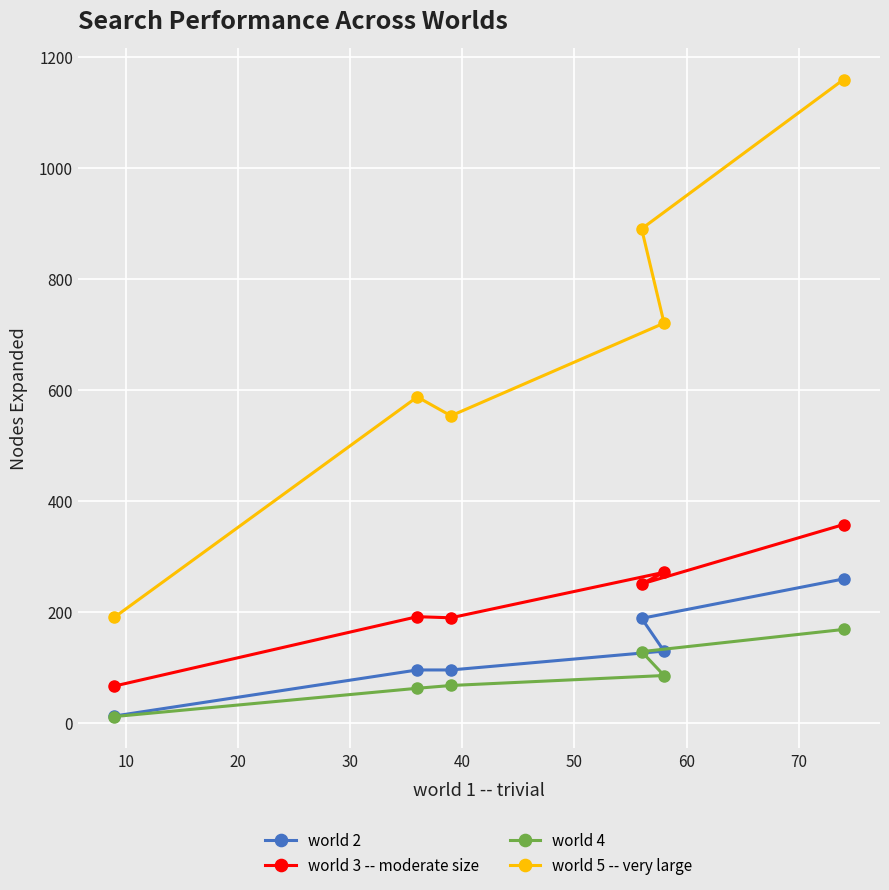

What is the difference between the maximum and minimum values in the world 5 -- very large series?

969